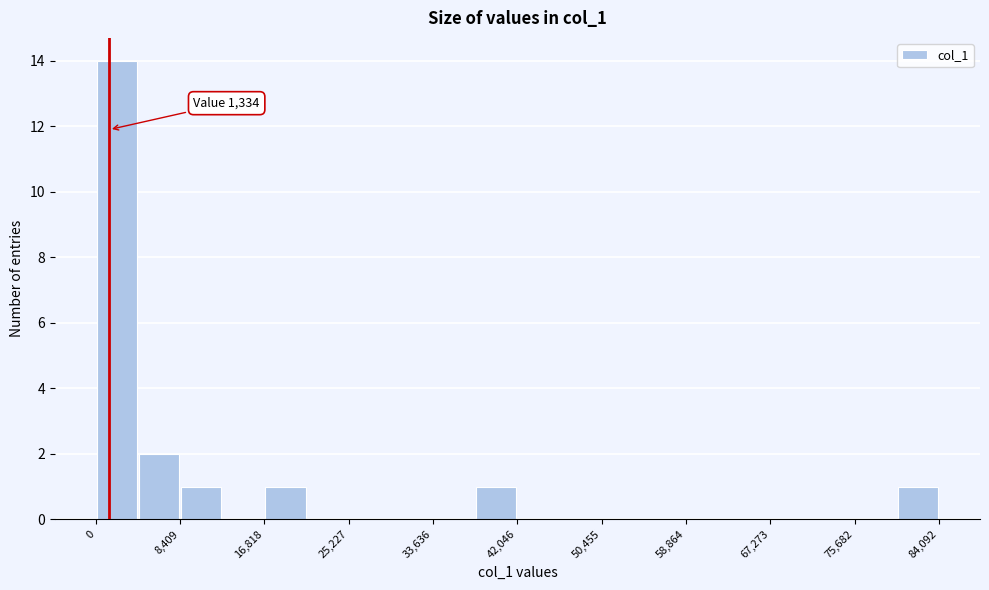

Which range on the x-axis has the tallest bar?

0 to 4000